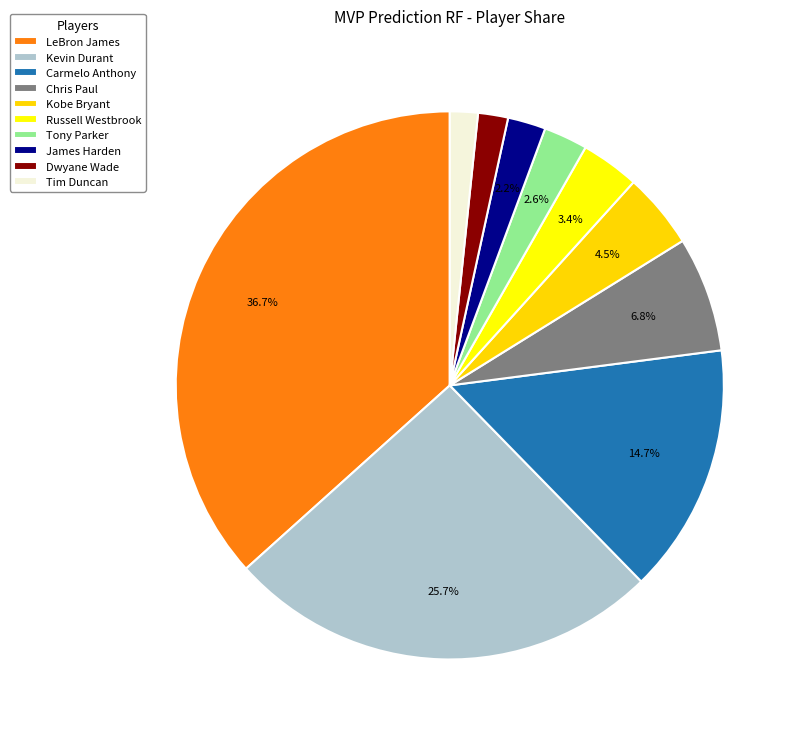

Which category has the smallest portion of the pie?

Tim Duncan